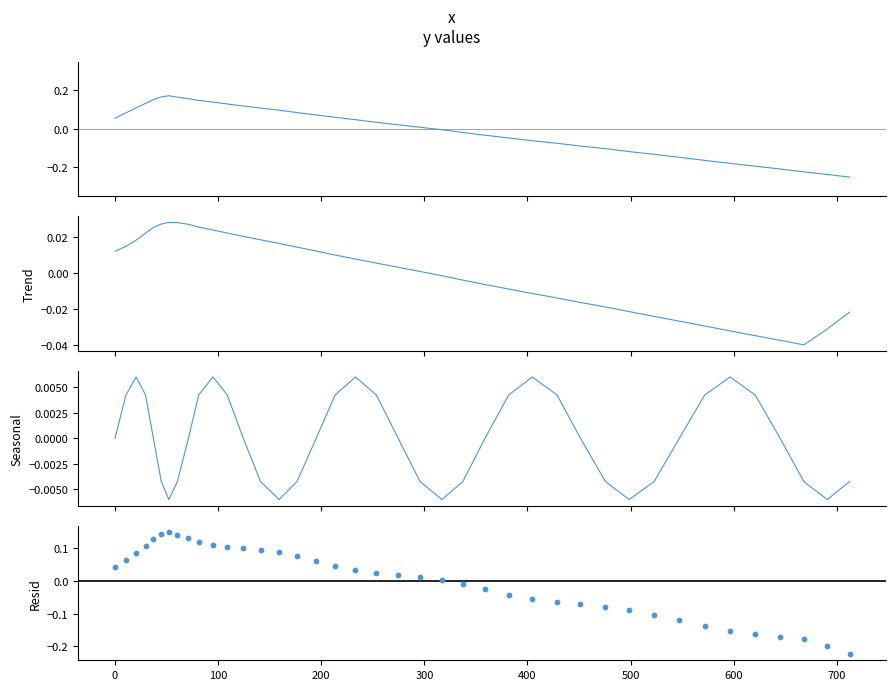

Which series contains the highest Y value?

x